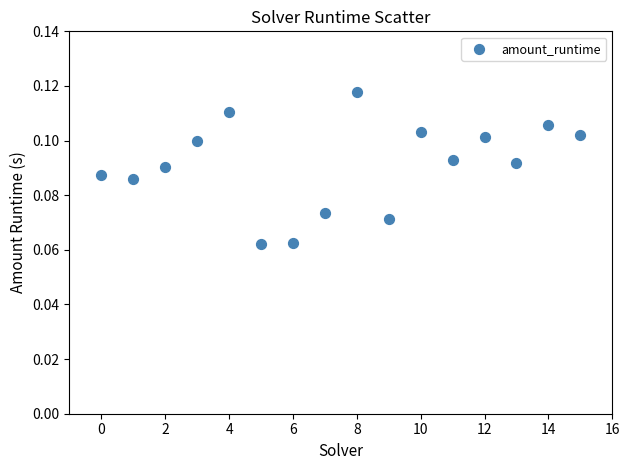

How many points are shown in the scatter plot?

16